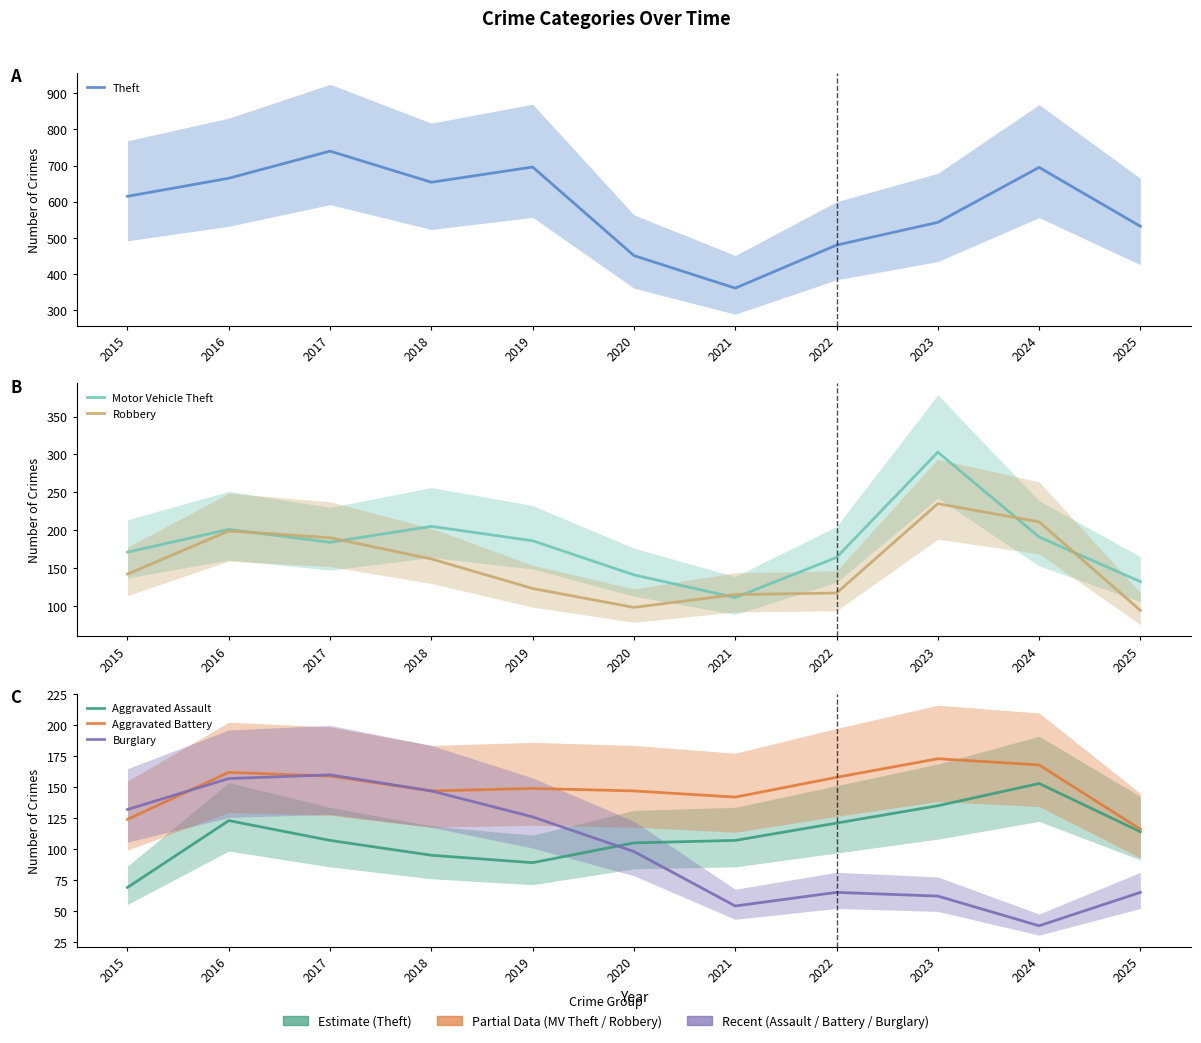

True or false: Motor Vehicle Theft and Theft cross at least once.

False